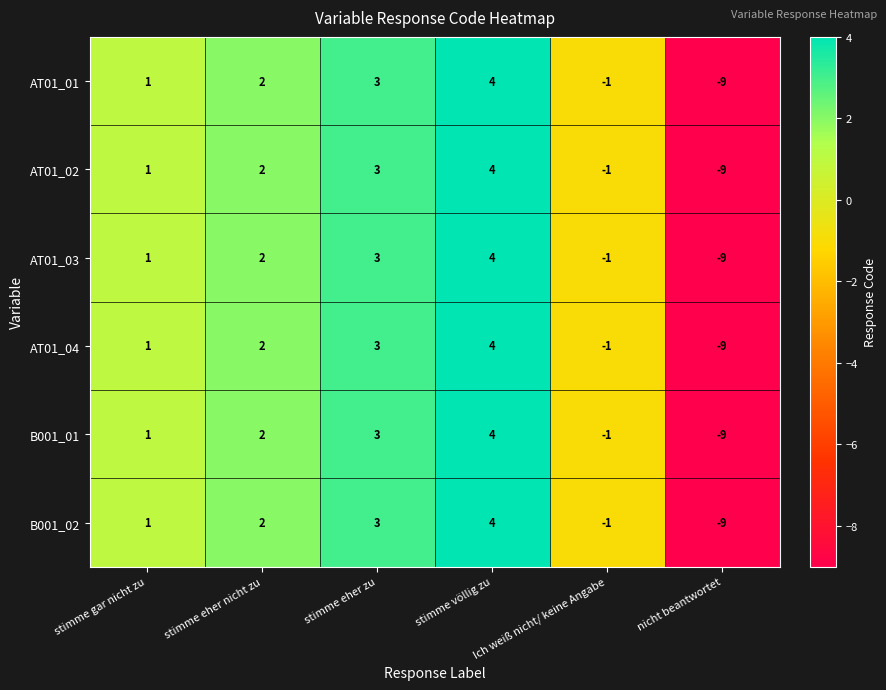

What is the difference between the maximum and minimum values in the B001_01 series?

13